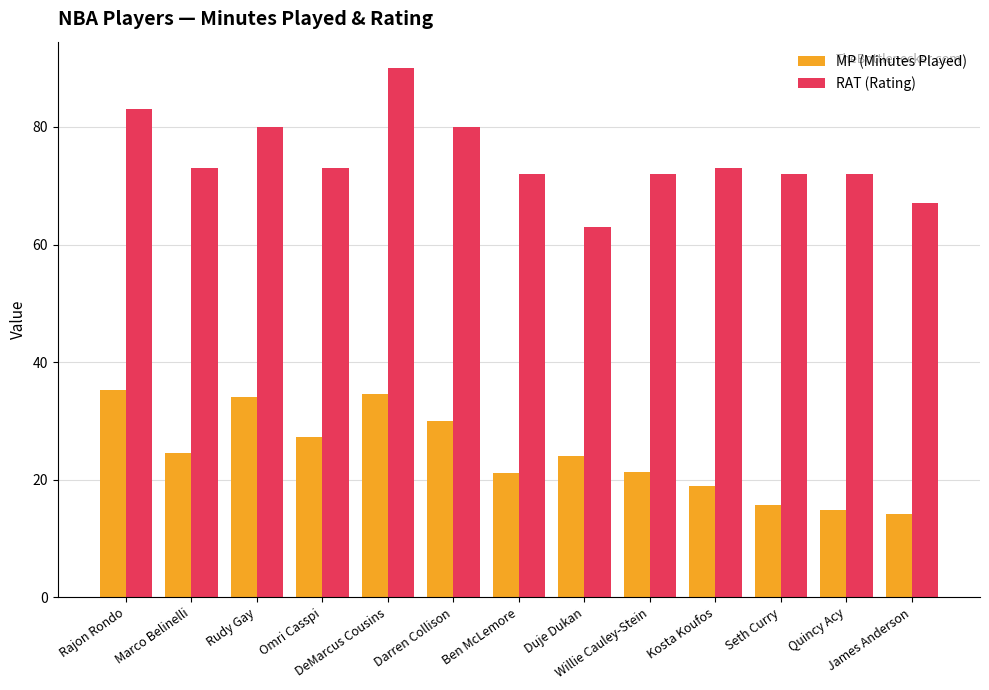

At how many categories does at least one series exceed 16?

13